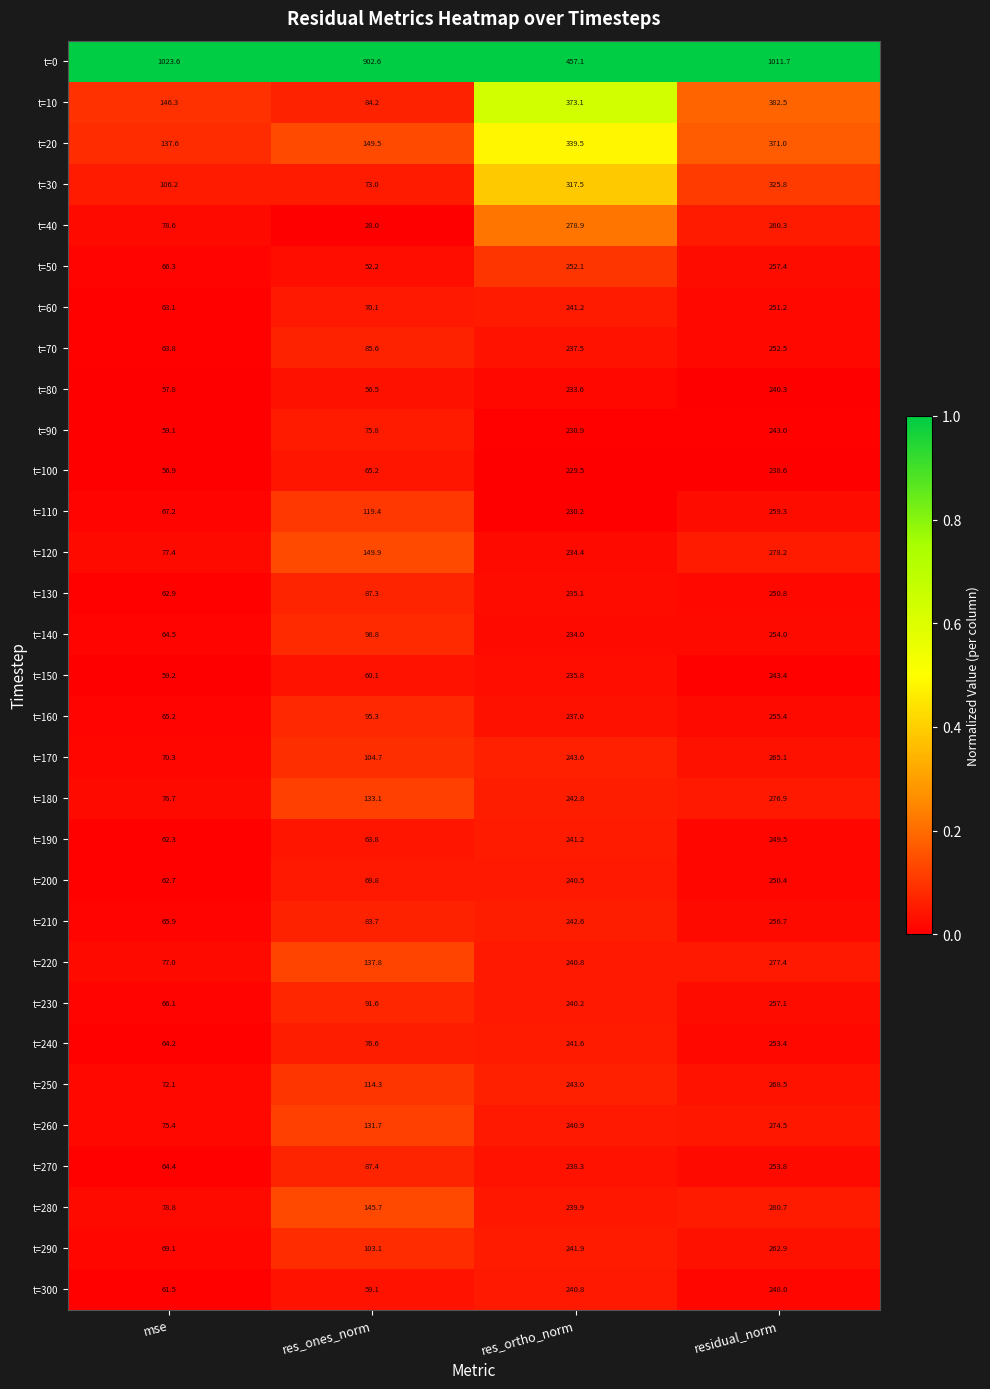

At mse, list the series in order from largest to smallest.

t=0, t=10, t=20, t=30, t=280, t=40, t=120, t=220, t=180, t=260, t=250, t=170, t=290, t=110, t=50, t=230, t=210, t=160, t=140, t=270, t=240, t=70, t=60, t=130, t=200, t=190, t=300, t=150, t=90, t=80, t=100